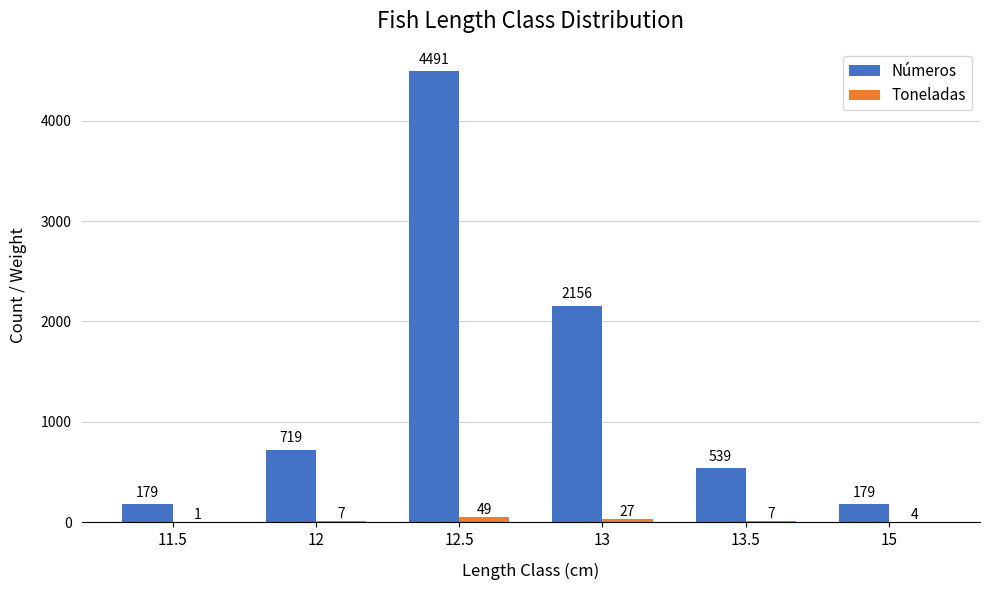

Count the number of categories in the chart.

6